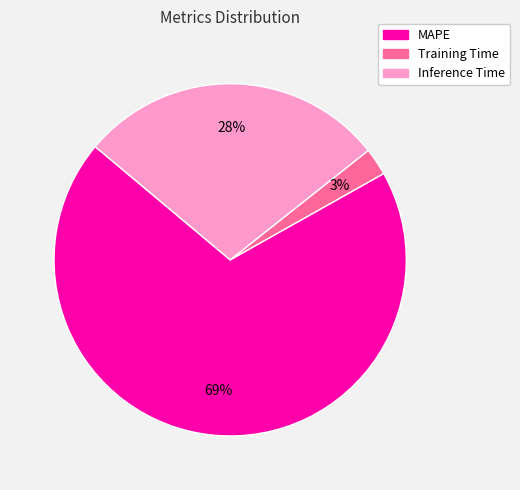

How many segments does this pie chart have?

3